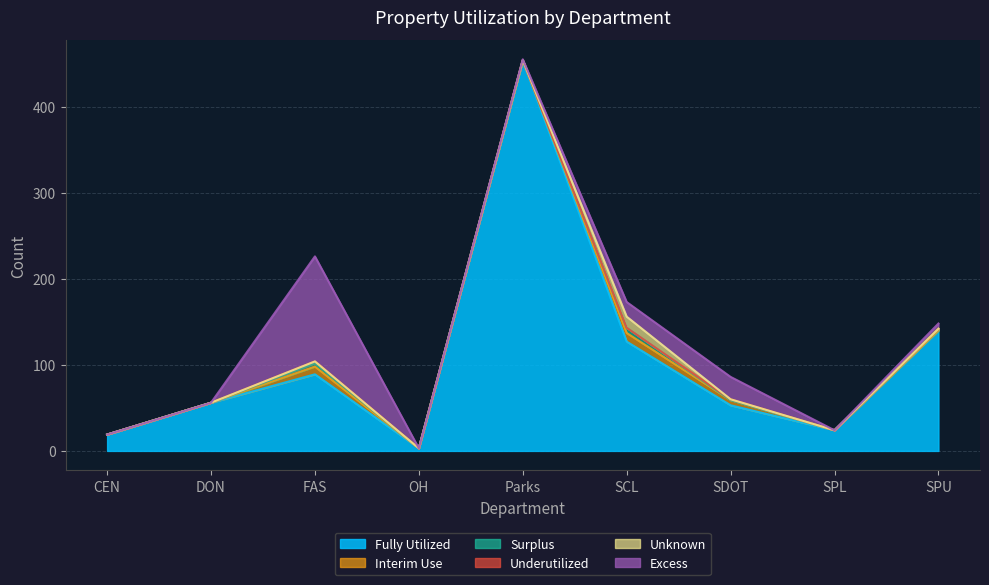

What is the difference between the maximum and second lowest values in the Underutilized series?

2